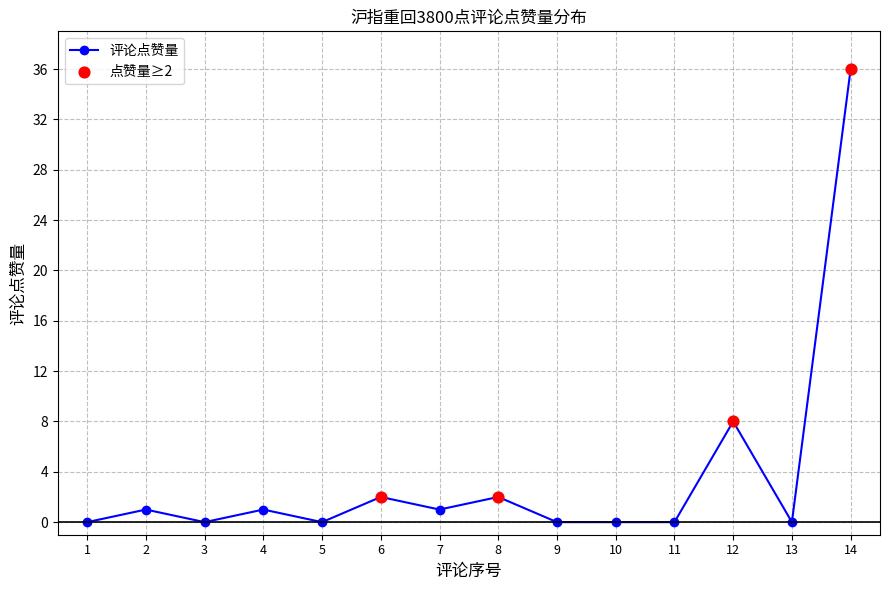

Between 9 and 7, which is larger?

7